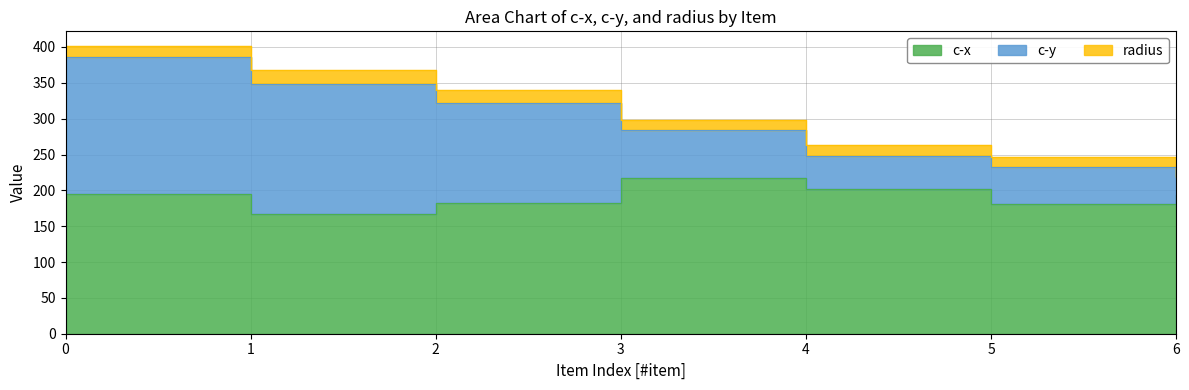

True or false: radius and c-x cross at least once.

False